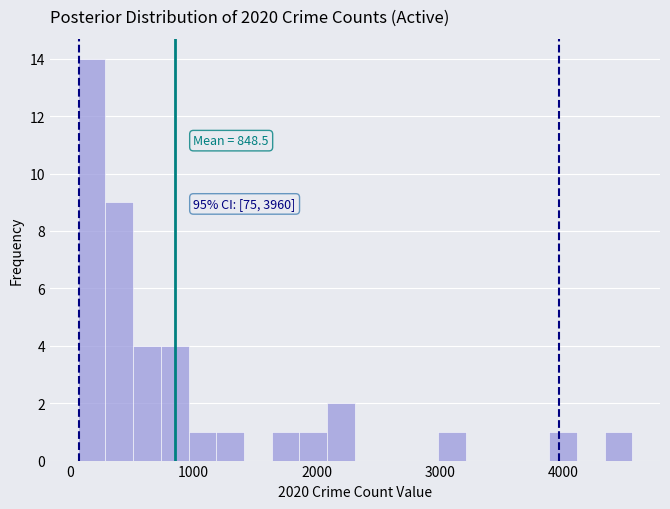

Around what value on the x-axis is the tallest bar? Give the approximate position of its centre, as read against the axis.

200